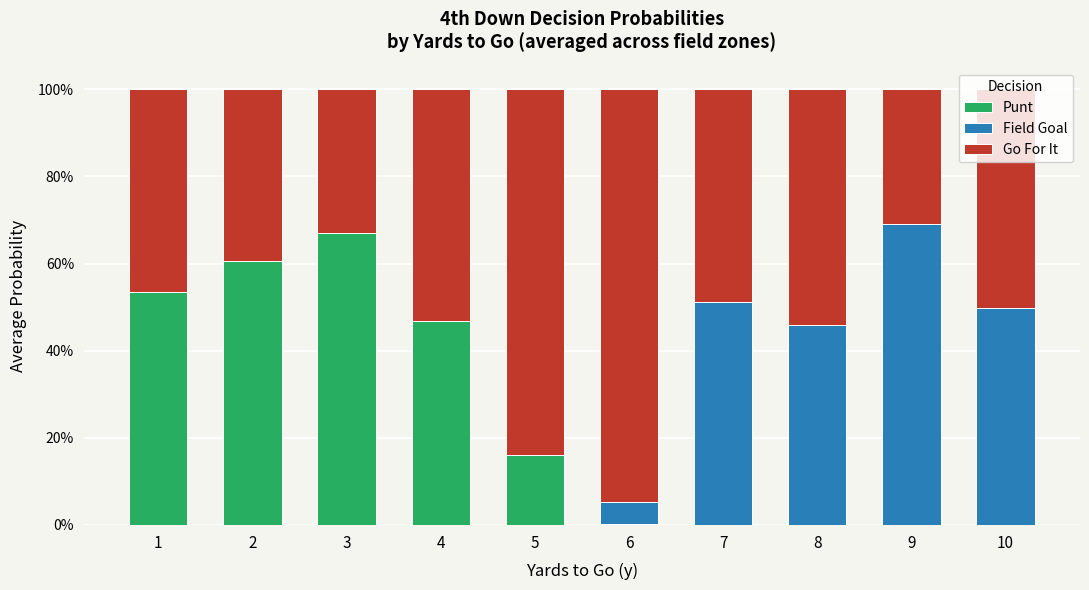

Are the bars horizontal?

No